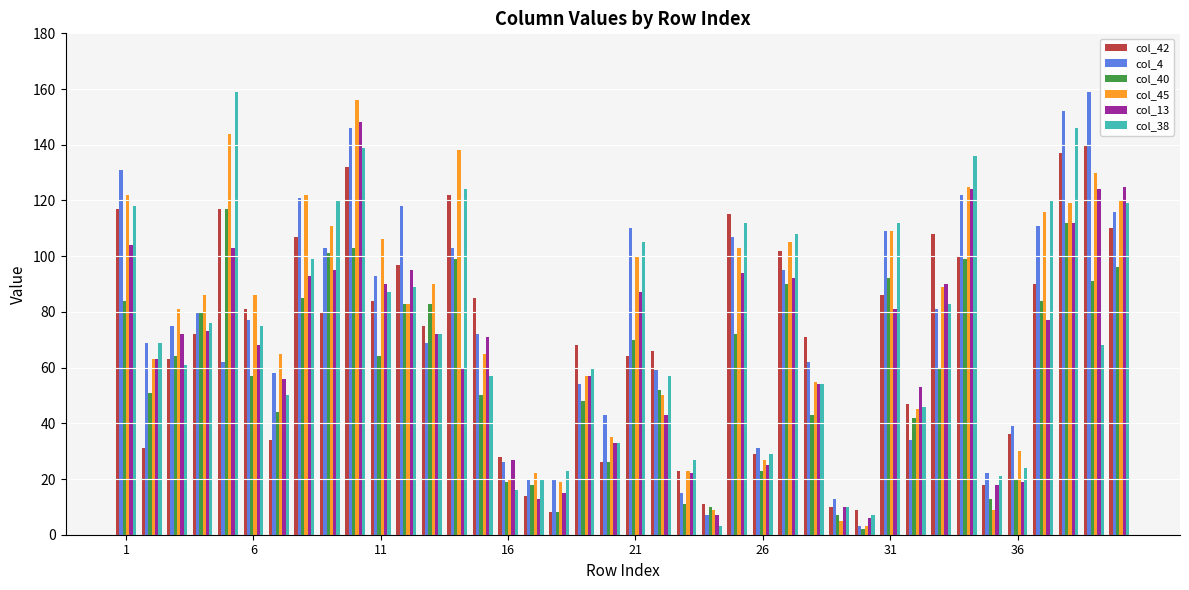

Are the bars horizontal?

No